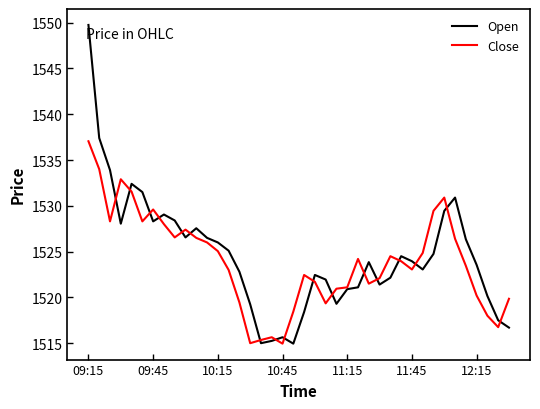

What is the minimum value shown in the chart?

1515.0